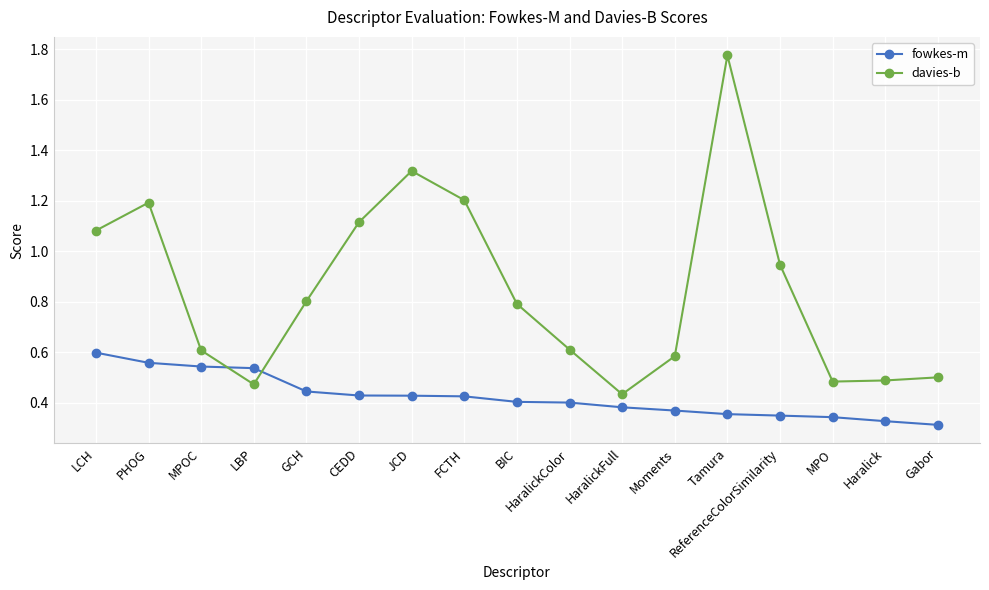

Which series has the largest range (max minus min)?

davies-b